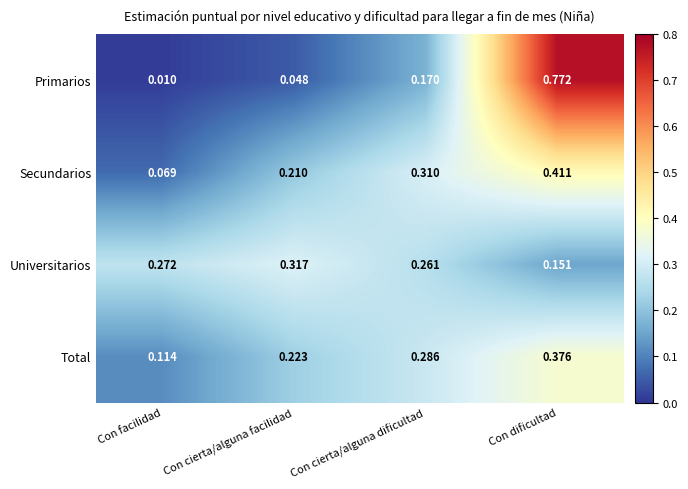

How many distinct data groups are displayed?

4